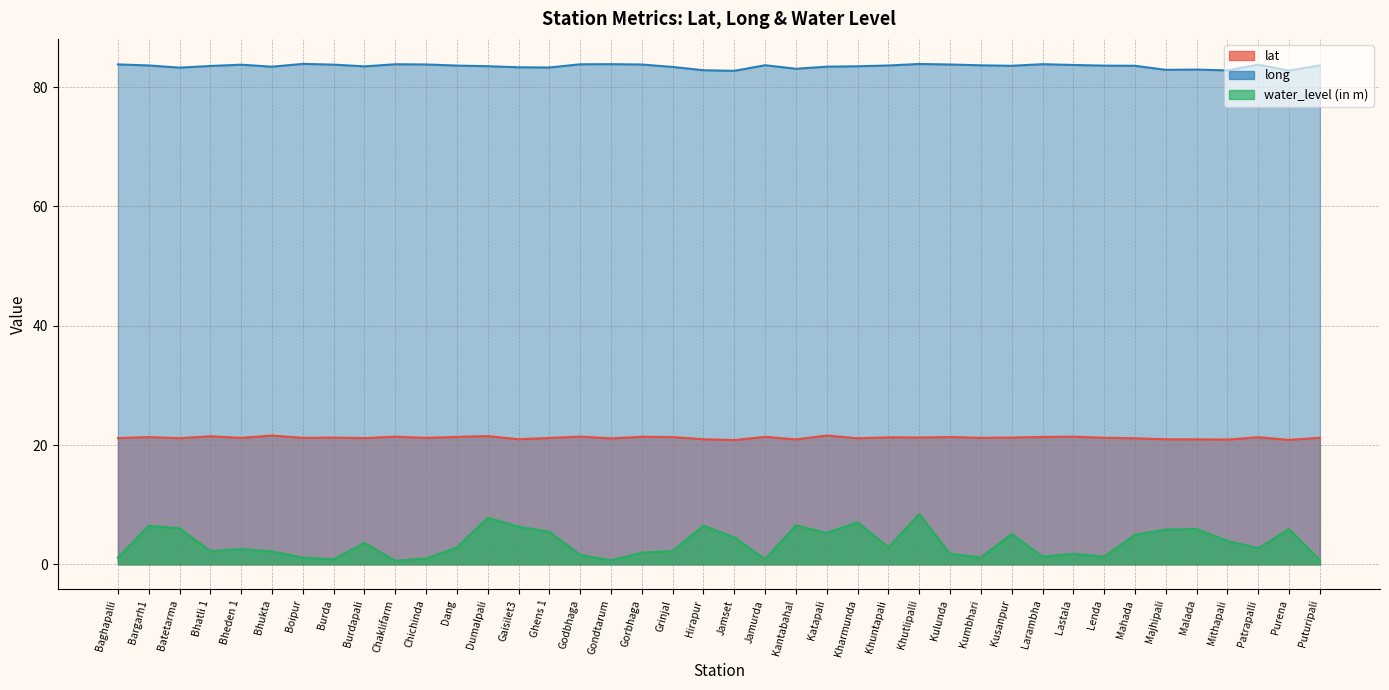

What is the average value of the long series?

83.5